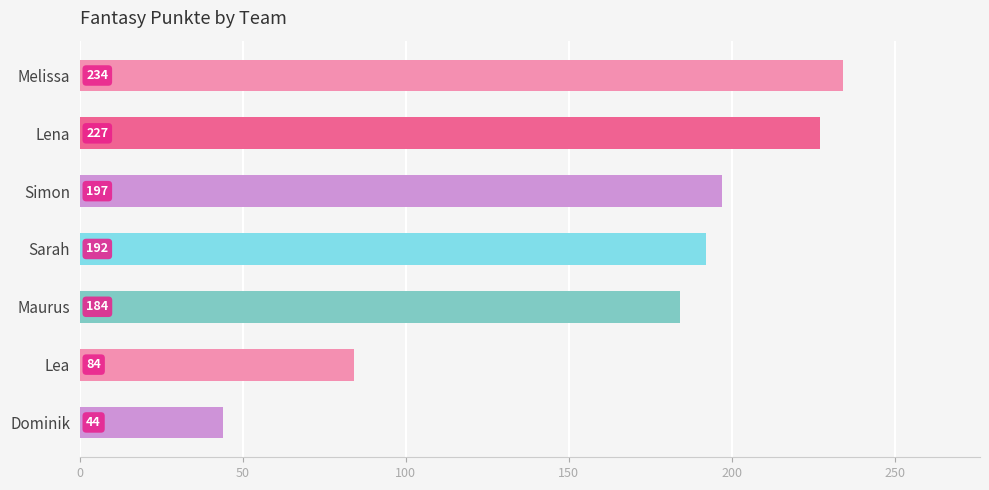

What is the label of the 2nd bar from the bottom?

Lea